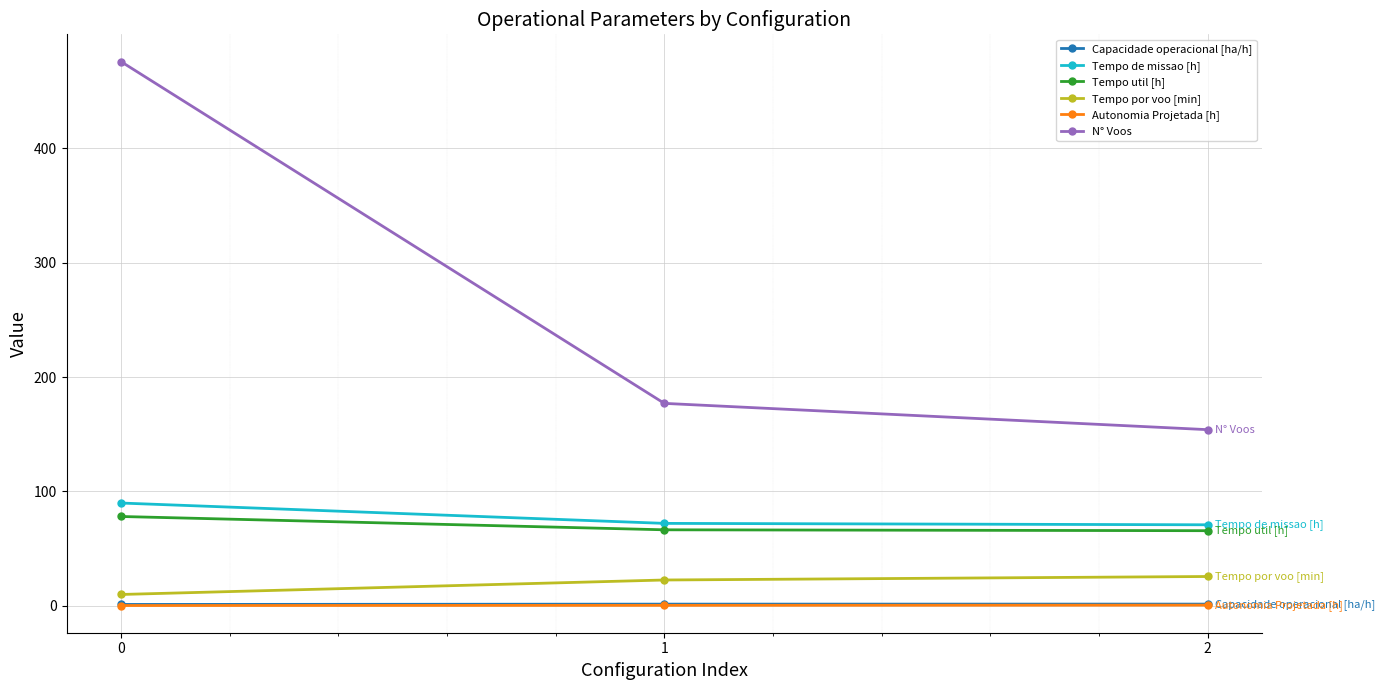

Is it true that Capacidade operacional [ha/h] equals 1.1 at 0?

True